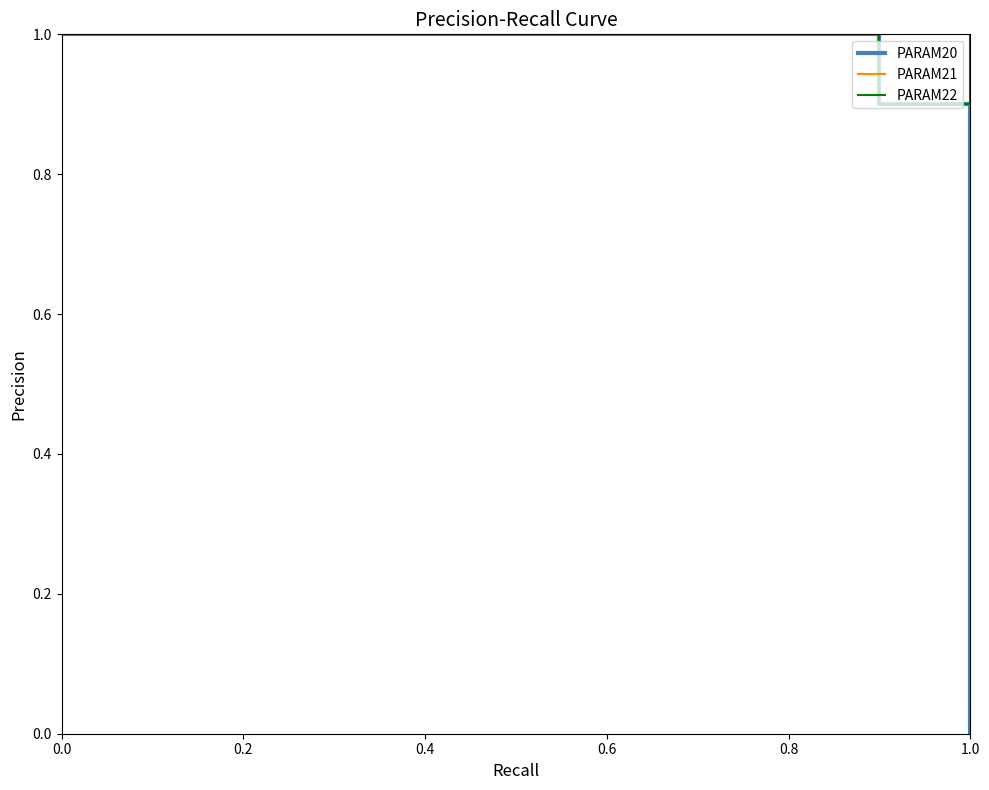

What is the maximum value for PARAM21?

1.0